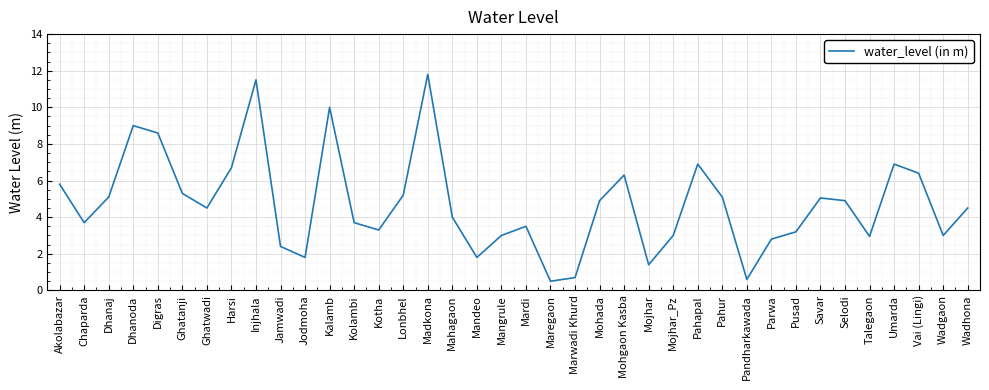

What position from the right is Vai (Lingi)?

3